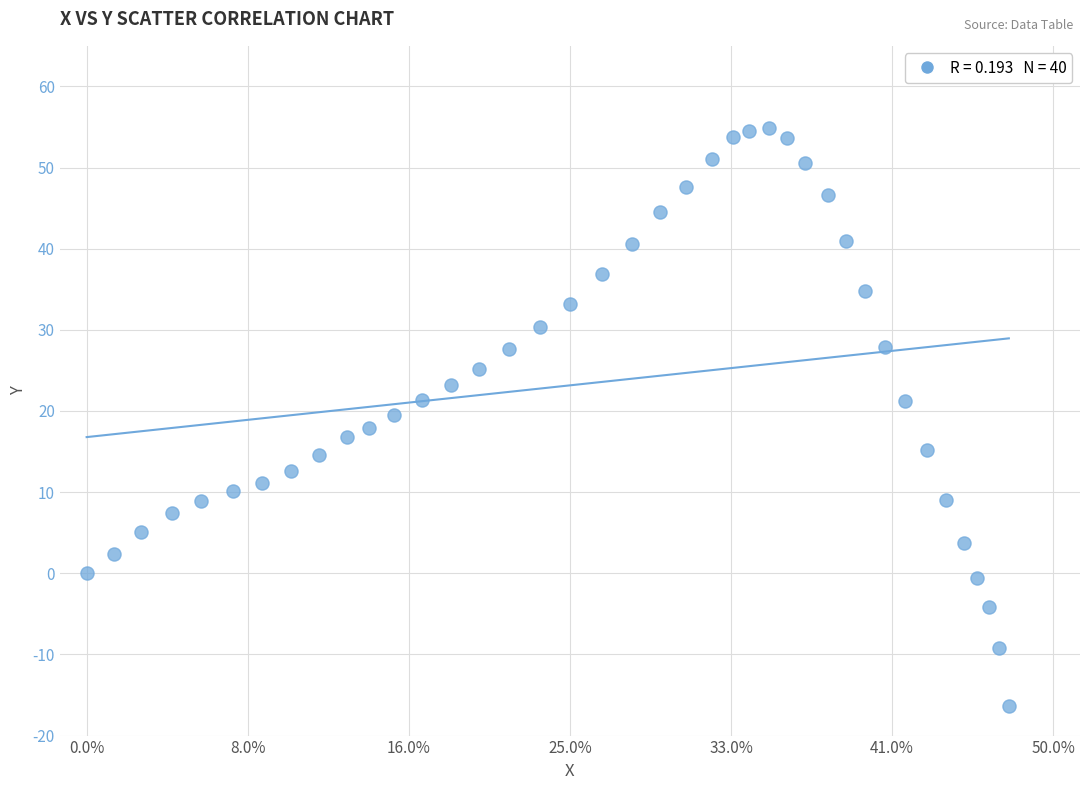

What is the range of Y values (max minus min)?

71.2